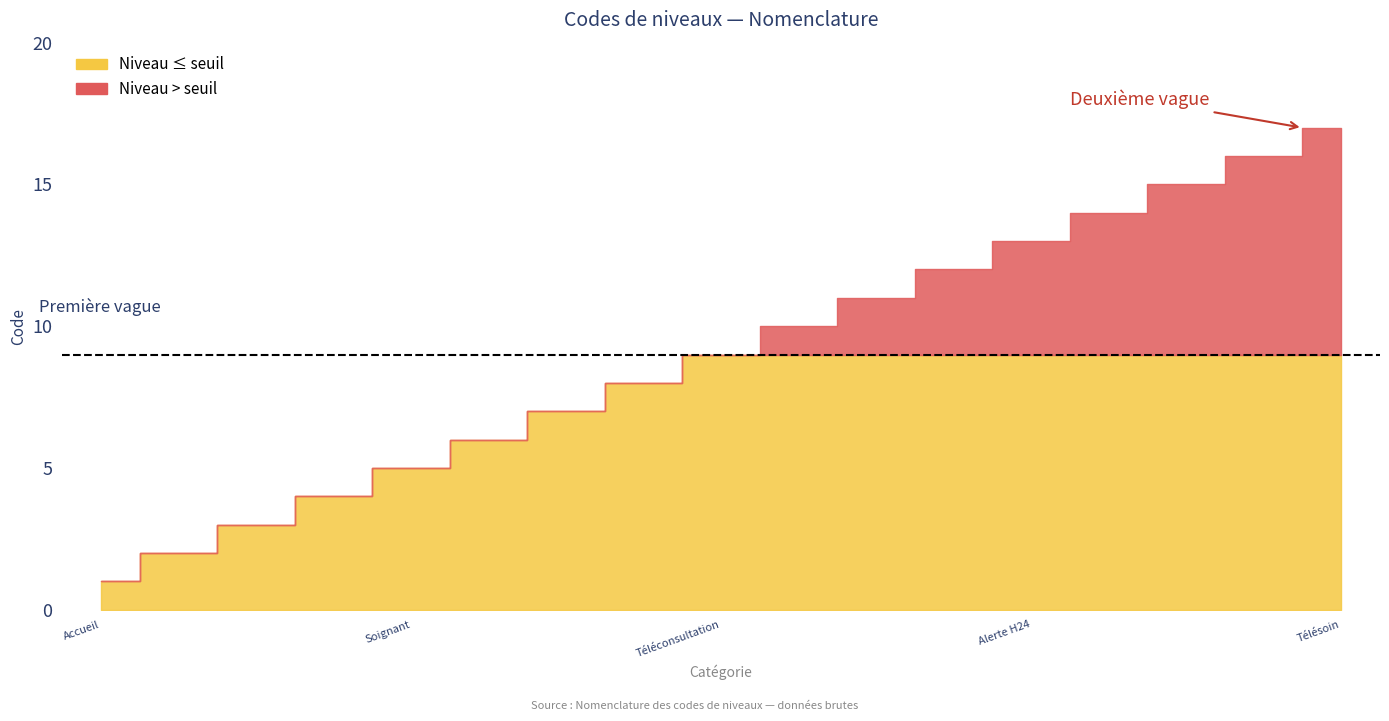

What is the value of the 10th point from the left?

10